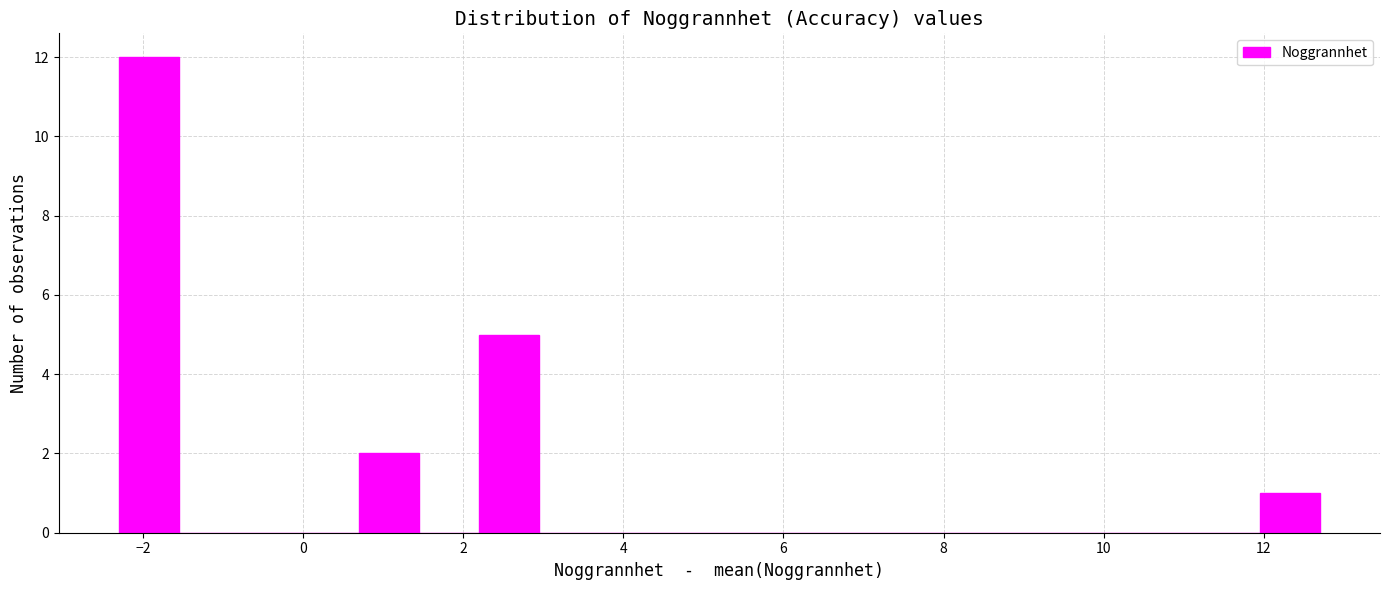

Around what value on the x-axis is the tallest bar? Give the approximate position of its centre, as read against the axis.

-2.0